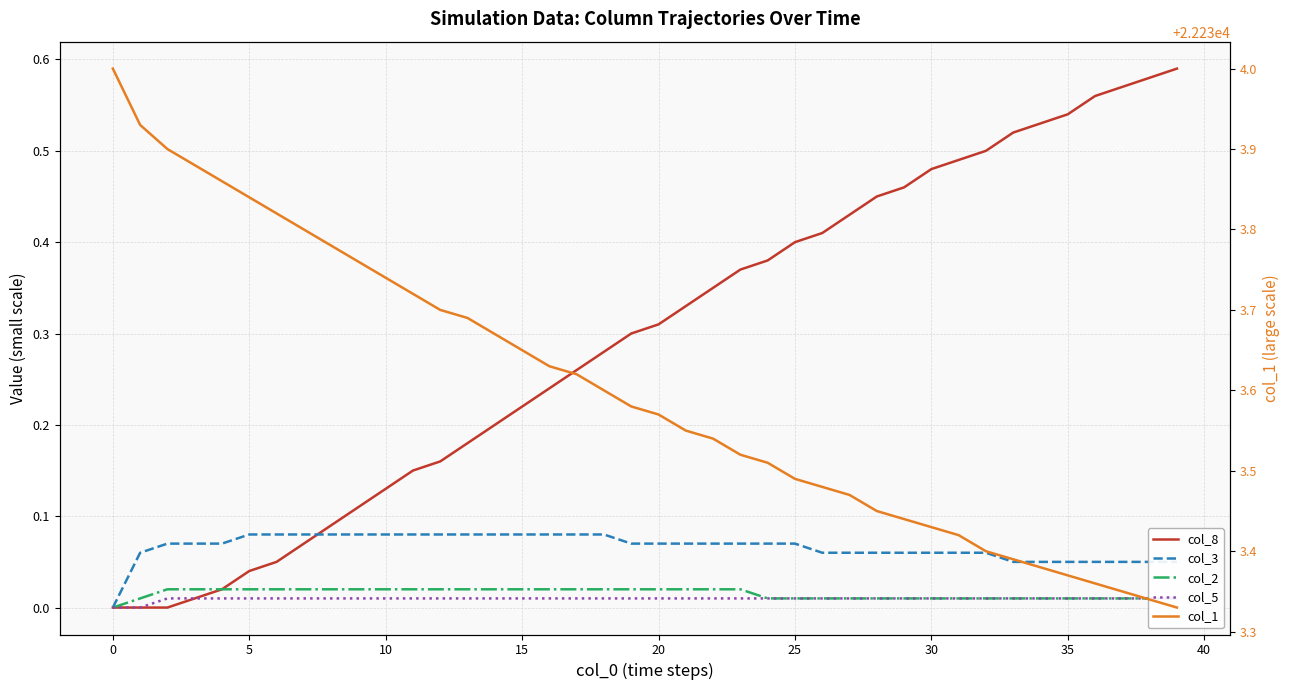

True or false: col_1 and col_3 intersect in this chart.

False